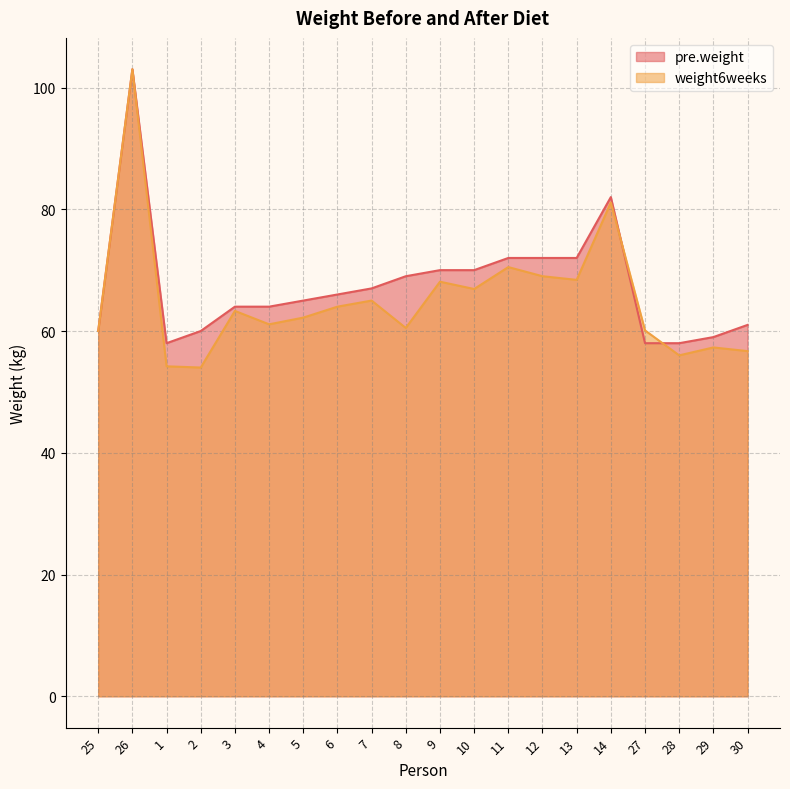

In weight6weeks, how many points are lower than both neighbors (excluding endpoints)?

6